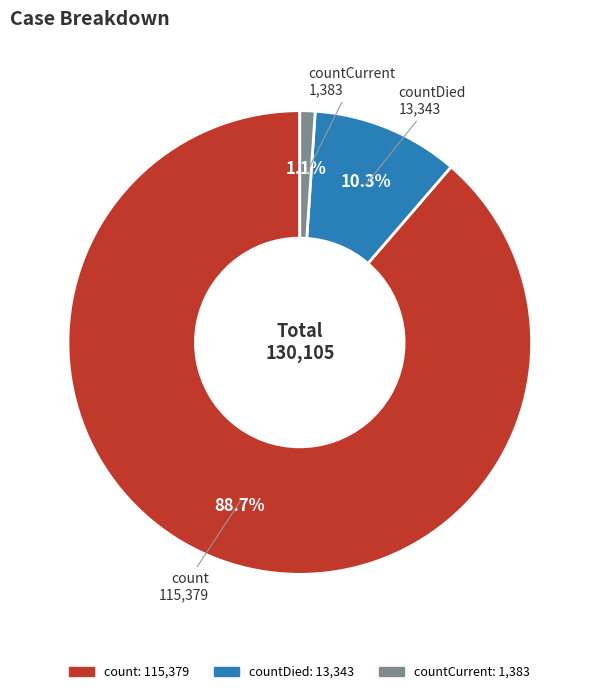

Is there any slice that represents more than half of the pie?

Yes